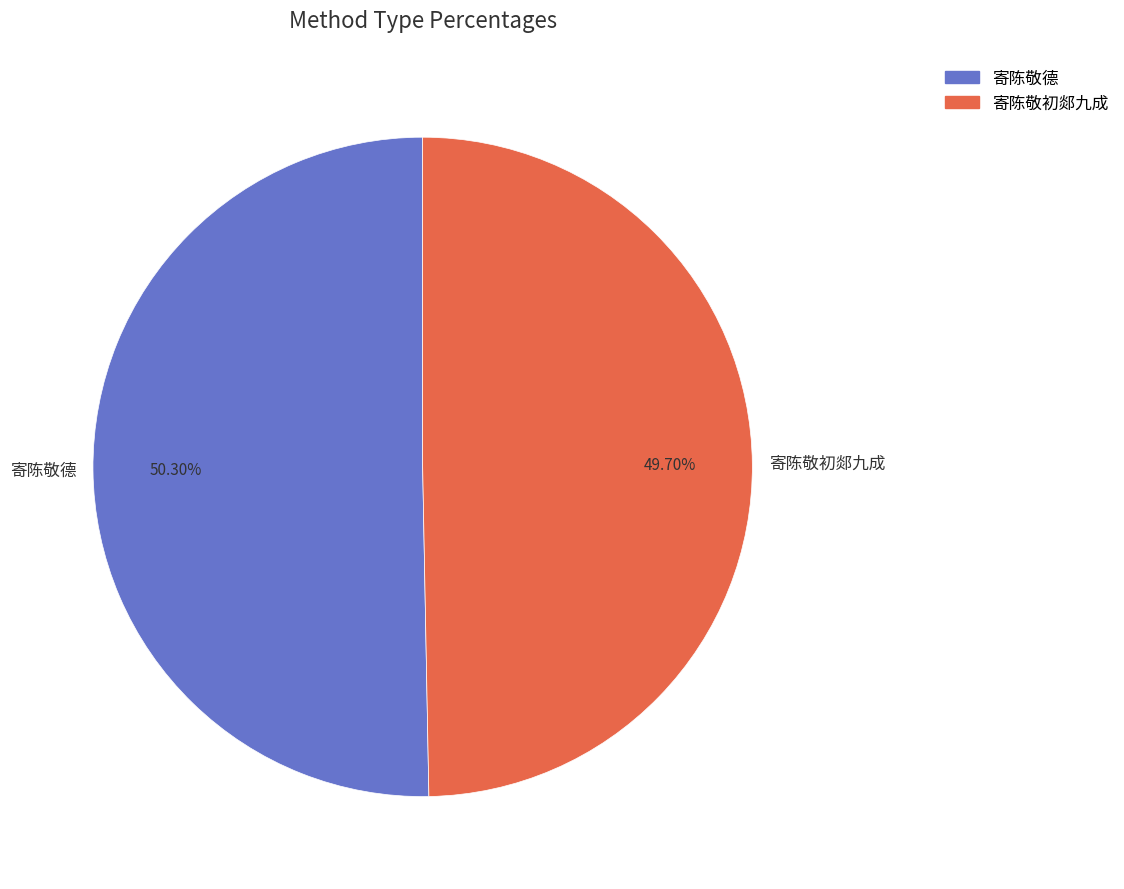

Which slice is the smallest?

寄陈敬初郯九成